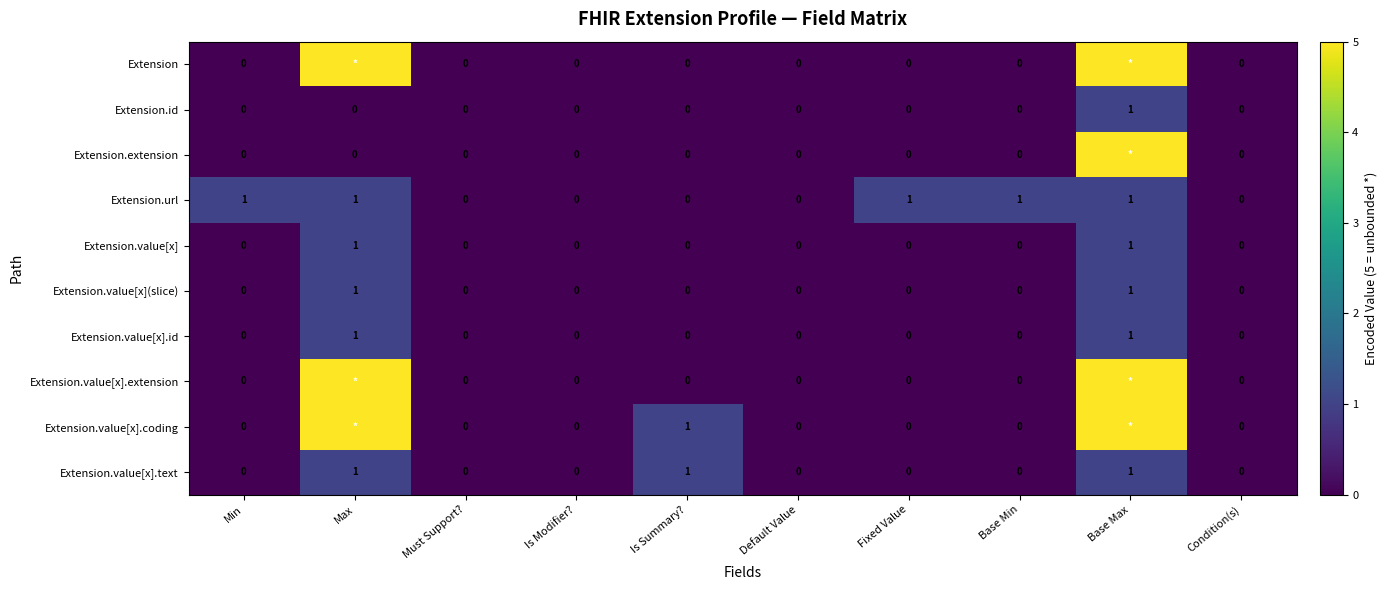

Count the Extension.value[x] values in the range 0 to 1.

10